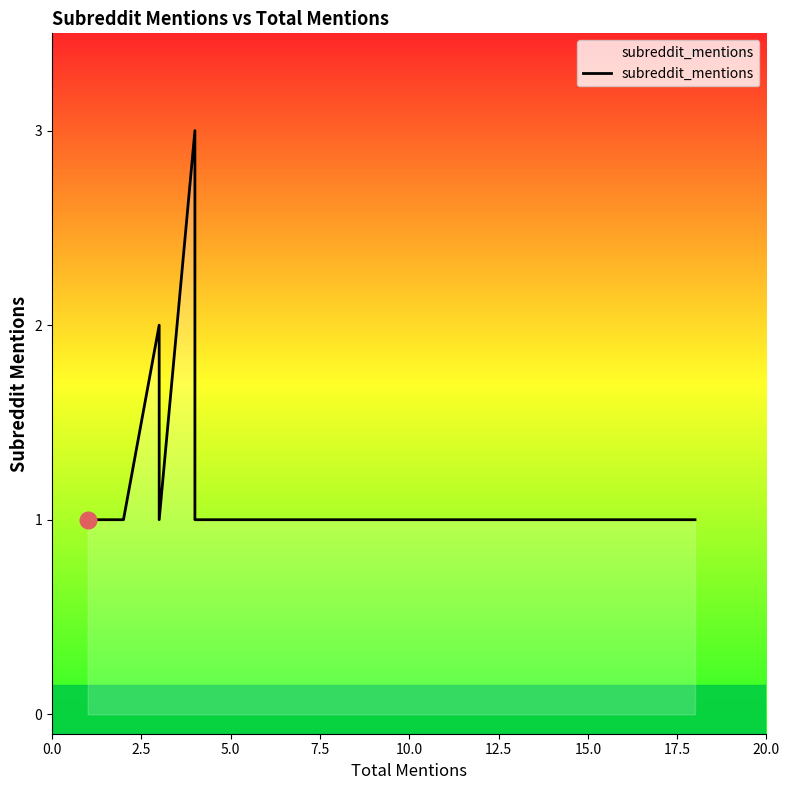

The value at 2.5 is 1. True or false?

True